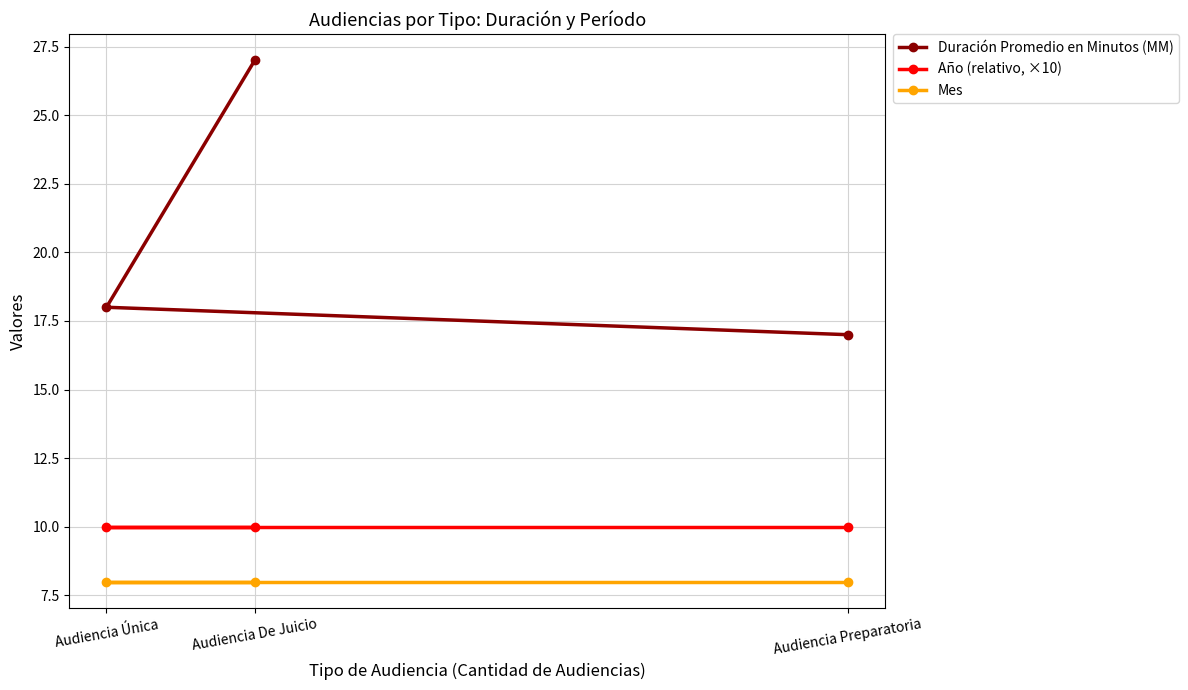

Which label corresponds to the smallest value in the chart?

Audiencia De Juicio